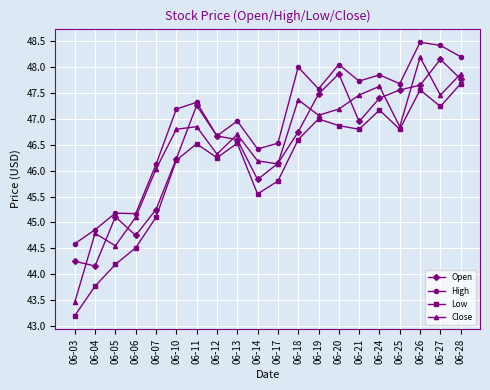

Is this an area chart (filled region under the line)?

No